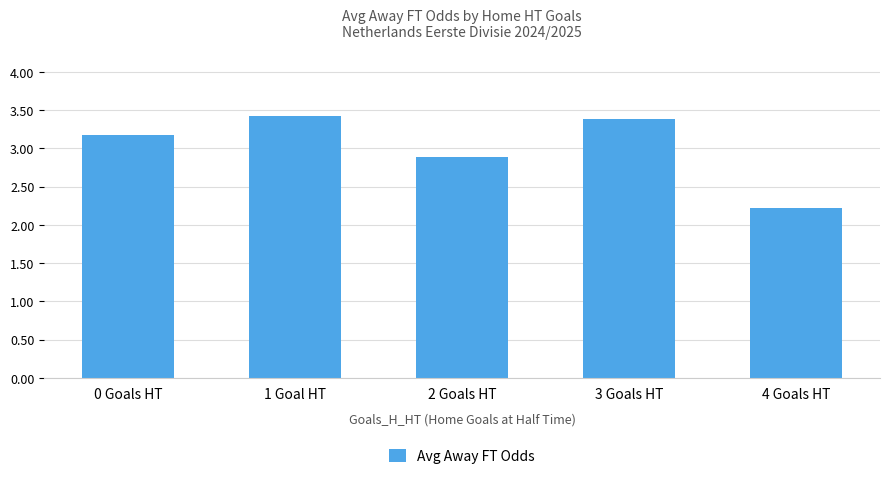

How many distinct data groups are displayed?

1